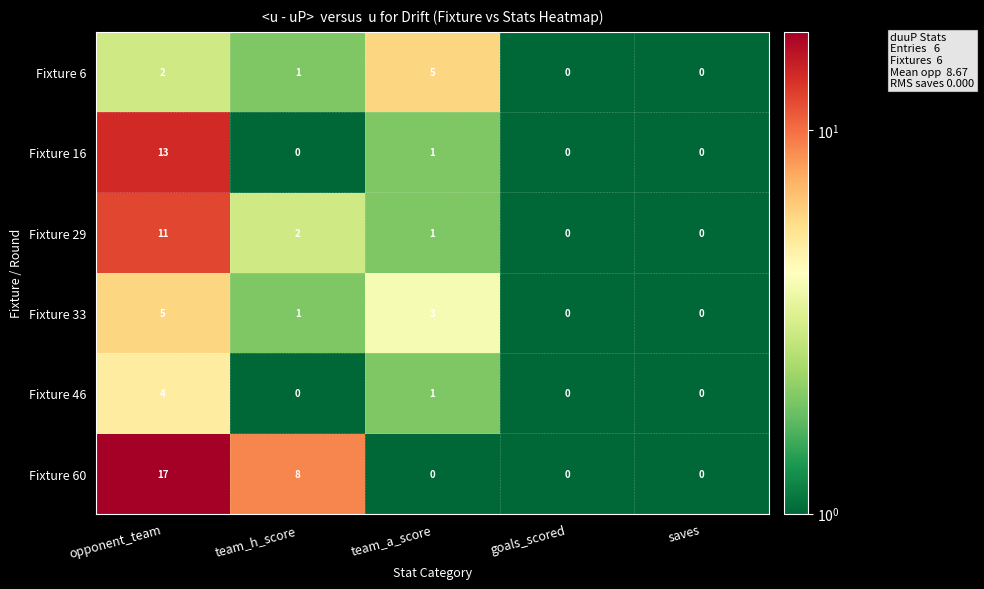

How many data points does each series have?

5